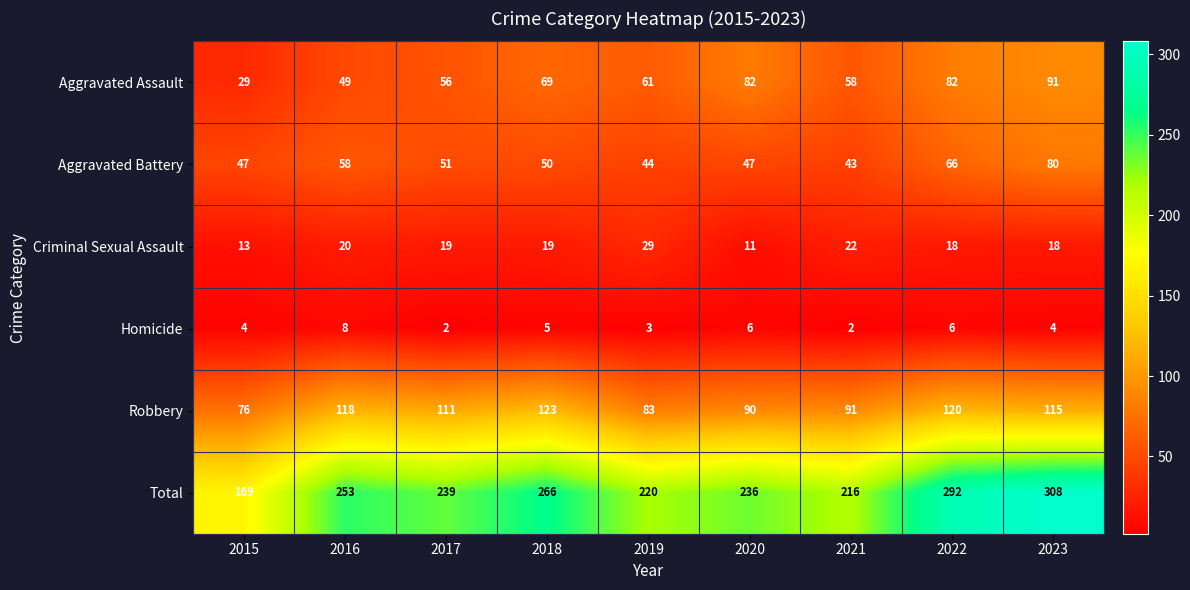

What is the average value of the Criminal Sexual Assault series?

19